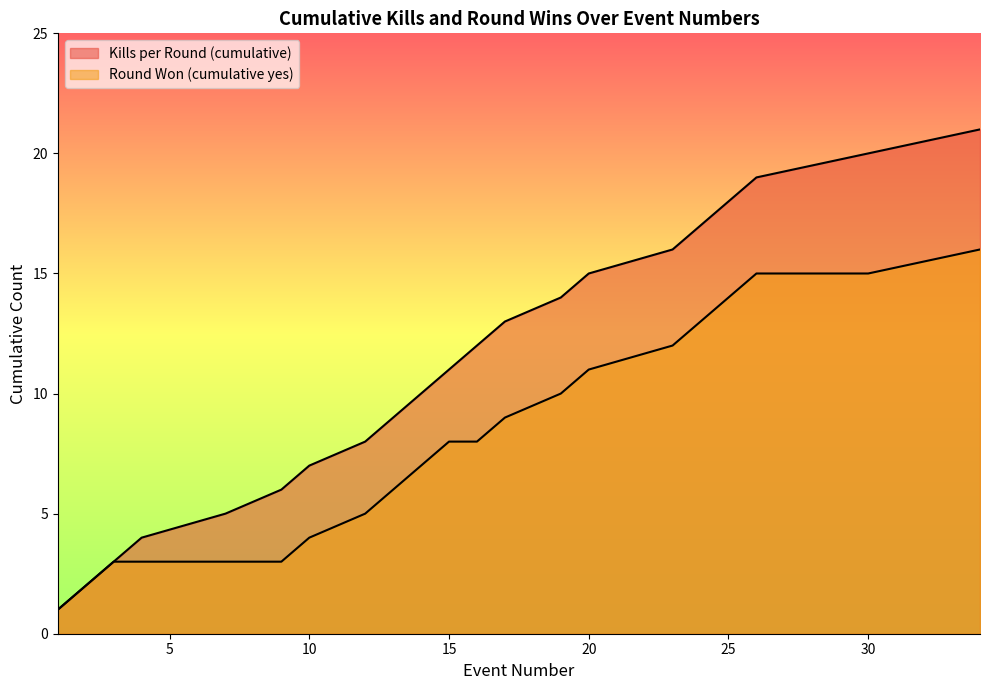

How many lines are shown in the chart?

2